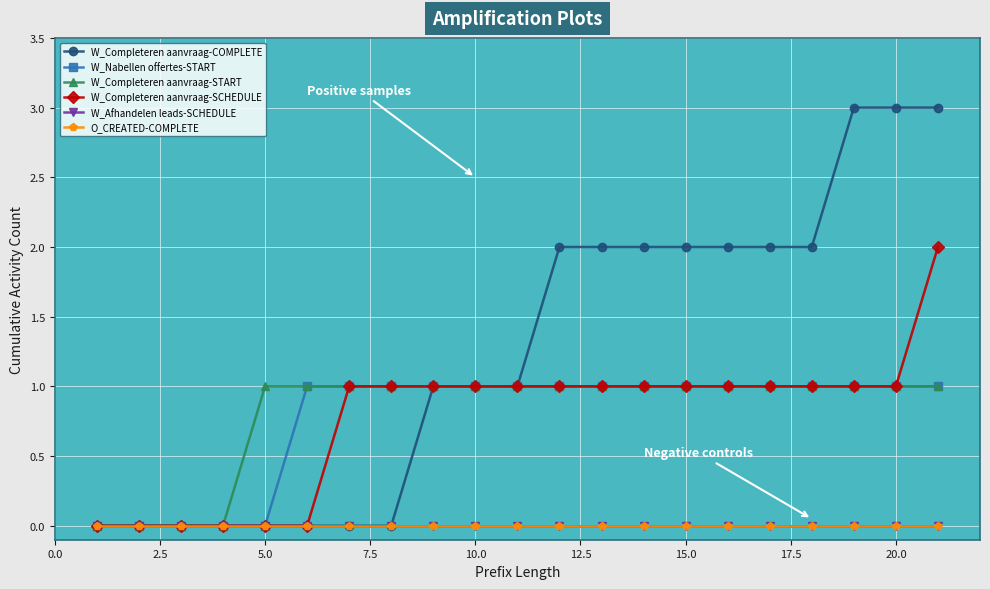

Is this an area chart (filled region under the line)?

No